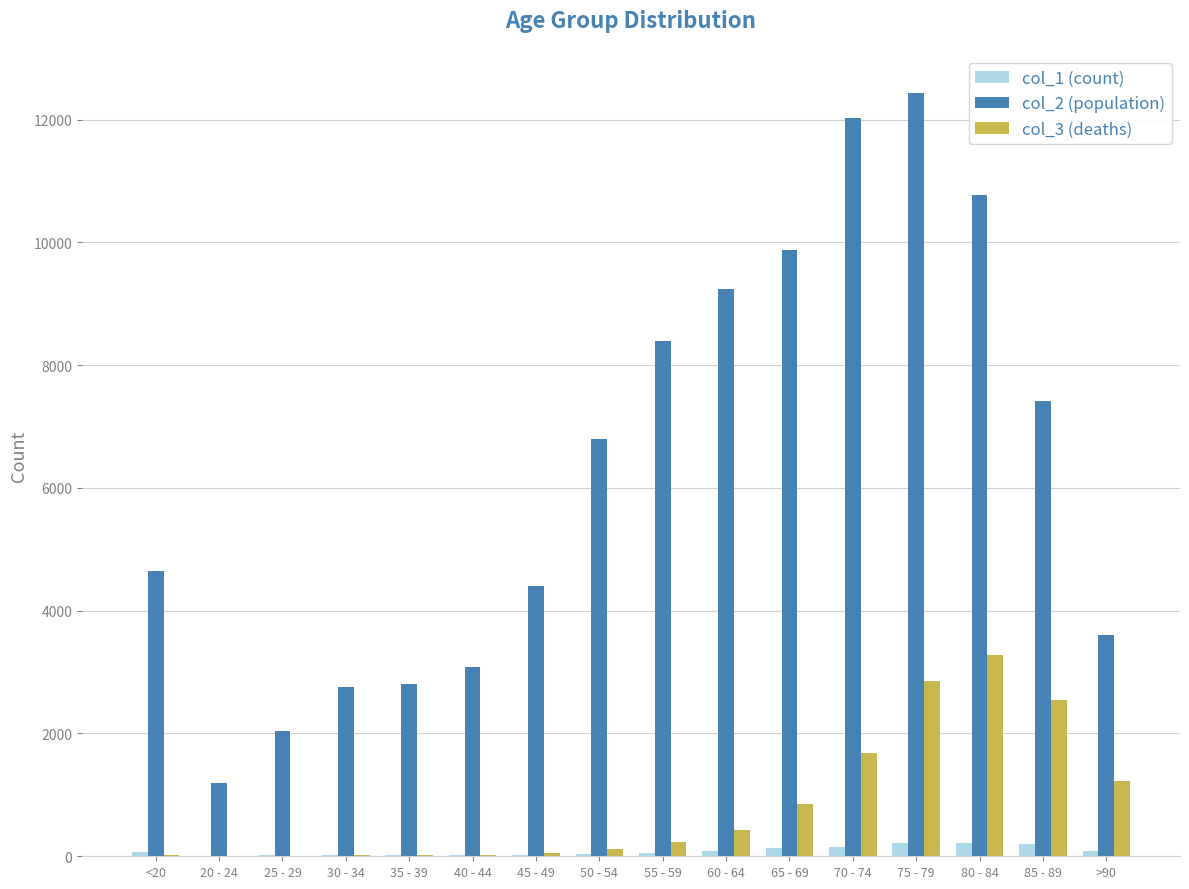

How many distinct data groups are displayed?

3